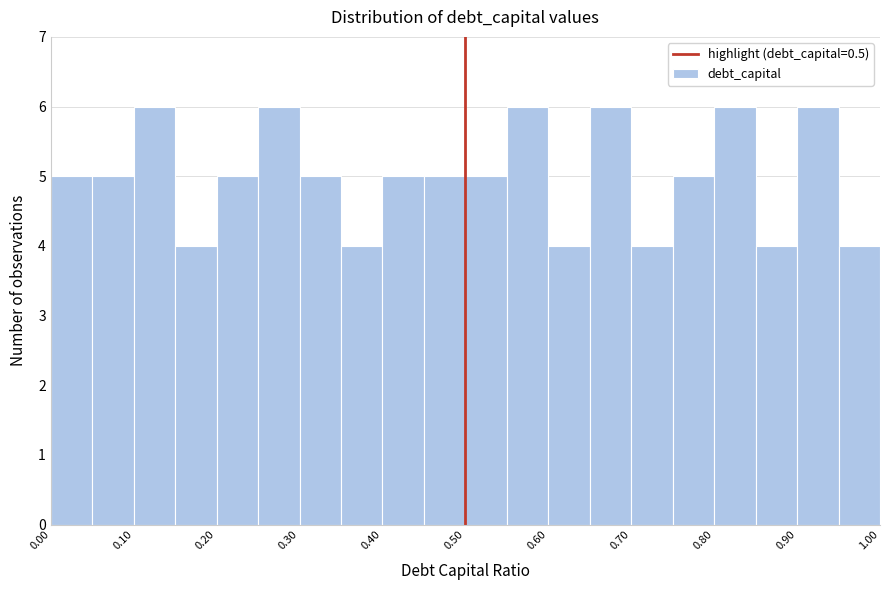

Reading left to right, list every bar in this chart as the range it spans on the x-axis followed by its height. The values are not printed on the chart, so give them approximately, as read against the axis.

0.00 to 0.05: 5
0.05 to 0.10: 5
0.10 to 0.15: 6
0.15 to 0.20: 4
0.20 to 0.25: 5
0.25 to 0.30: 6
0.30 to 0.35: 5
0.35 to 0.40: 4
0.40 to 0.45: 5
0.45 to 0.50: 5
0.50 to 0.55: 5
0.55 to 0.60: 6
0.60 to 0.65: 4
0.65 to 0.70: 6
0.70 to 0.75: 4
0.75 to 0.80: 5
0.80 to 0.85: 6
0.85 to 0.90: 4
0.90 to 0.95: 6
0.95 to 1.00: 4